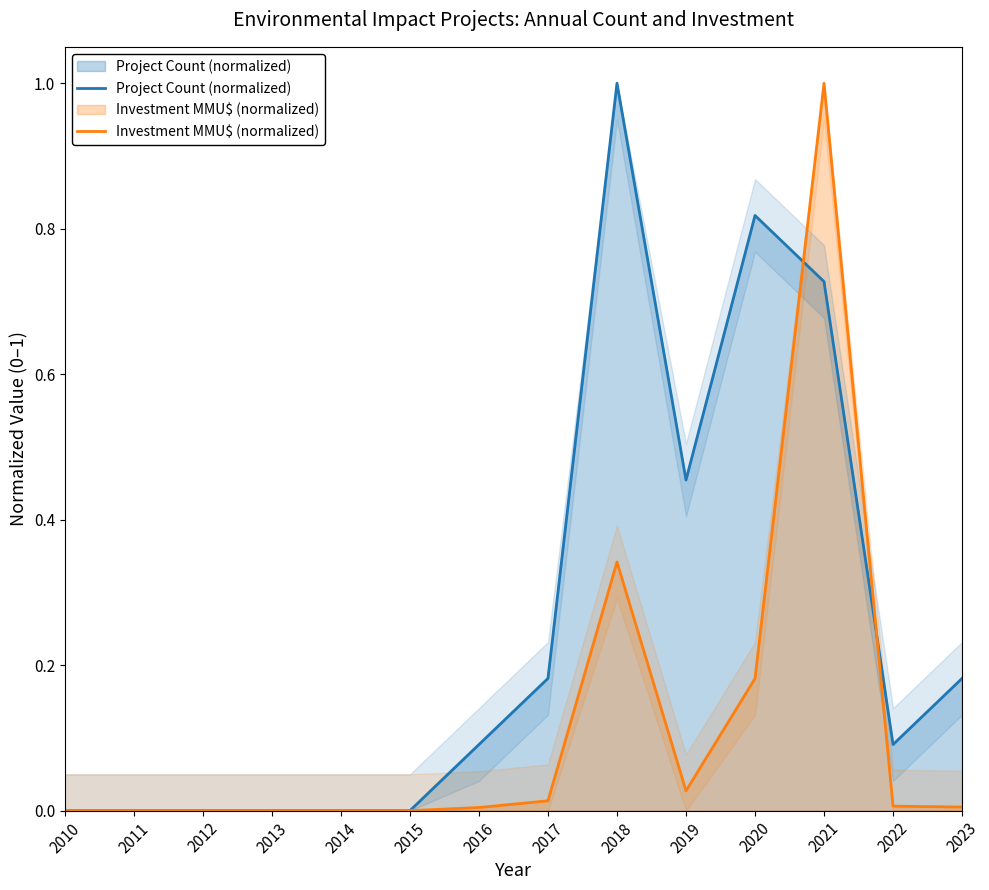

What is the total value across all series at 2019?

0.5